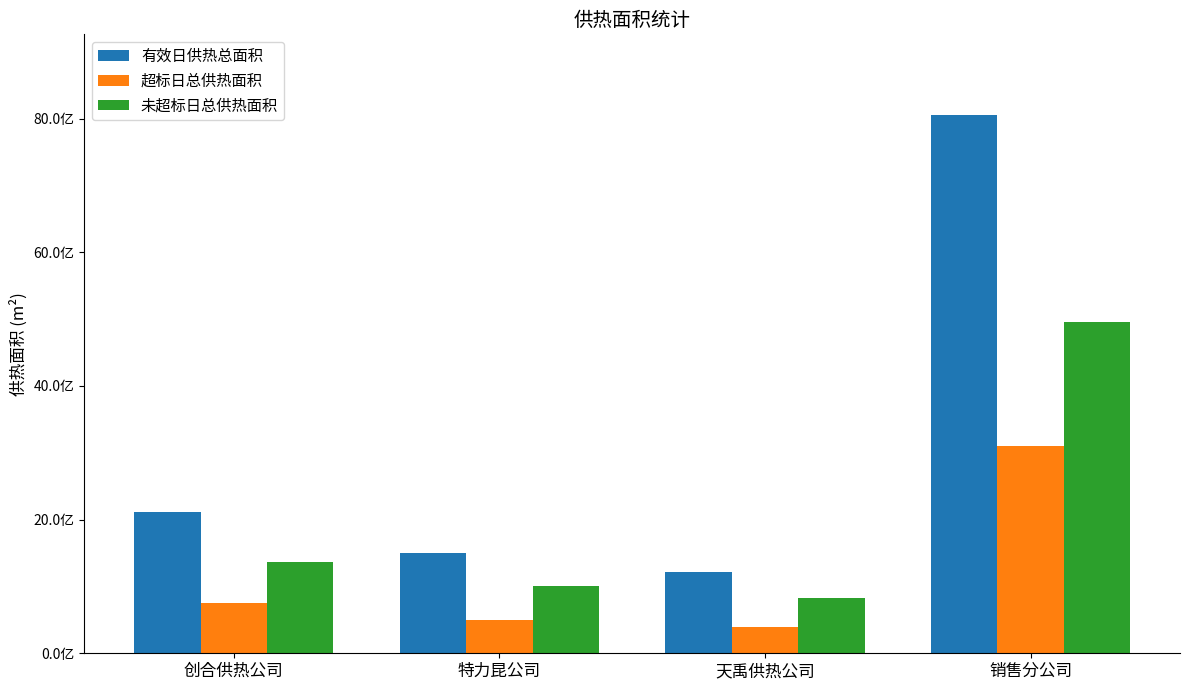

At which label is 超标日总供热面积 closest to 1742277807?

创合供热公司